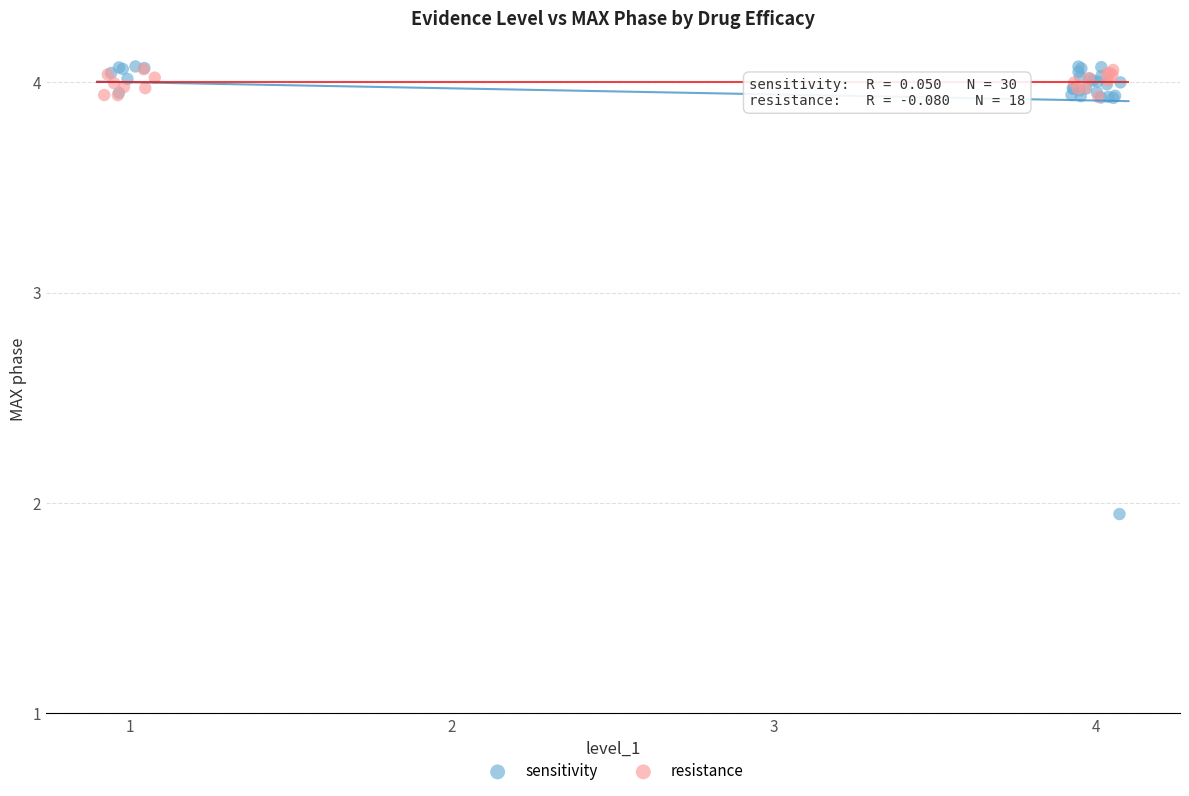

Which series contains the lowest Y value?

sensitivity